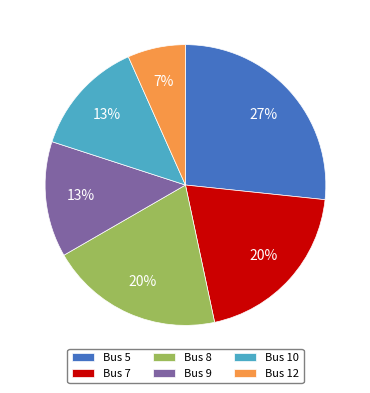

The Bus 12 slice represents 1% of the pie. True or false?

False